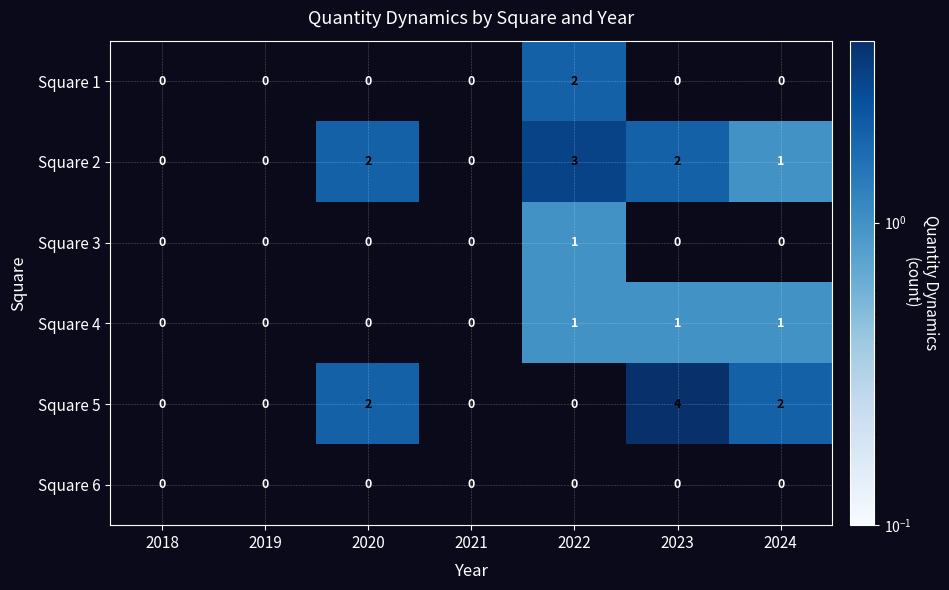

What is the difference between the maximum and minimum values in the Square 5 series?

4